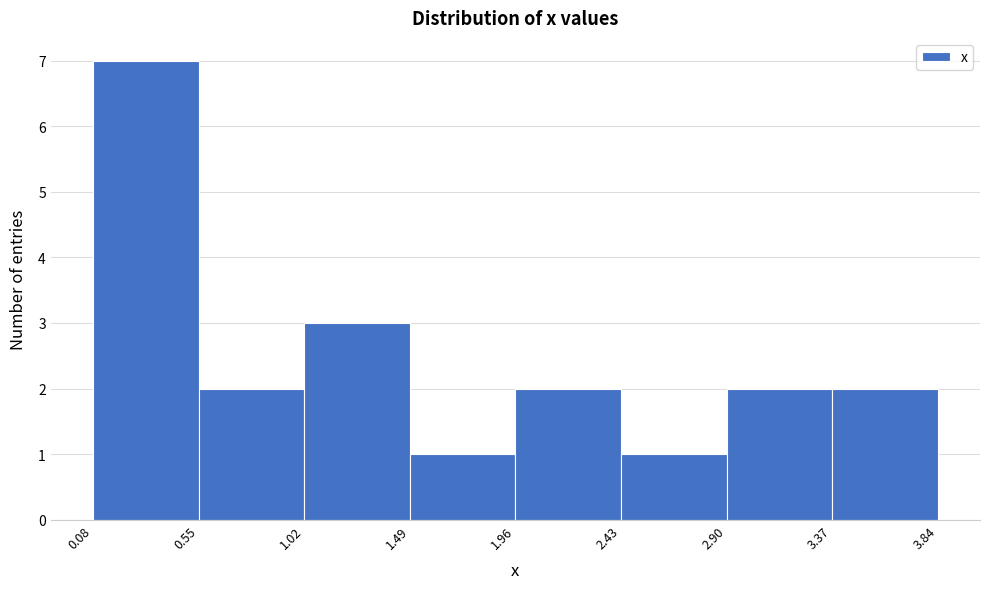

What is the height of the bar covering 1.02 to 1.49 on the x-axis? The values are not printed on the chart, so give them approximately, as read against the axis.

3